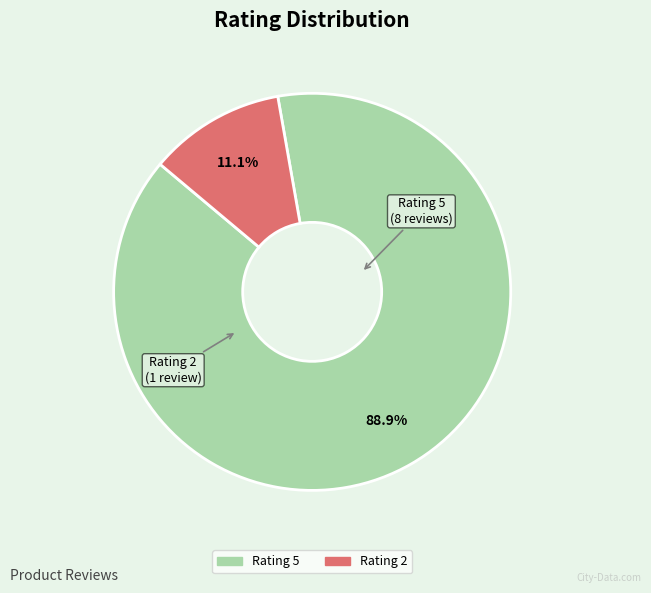

What is the ratio of the value at Rating 5 to the value at Rating 2?

8.0